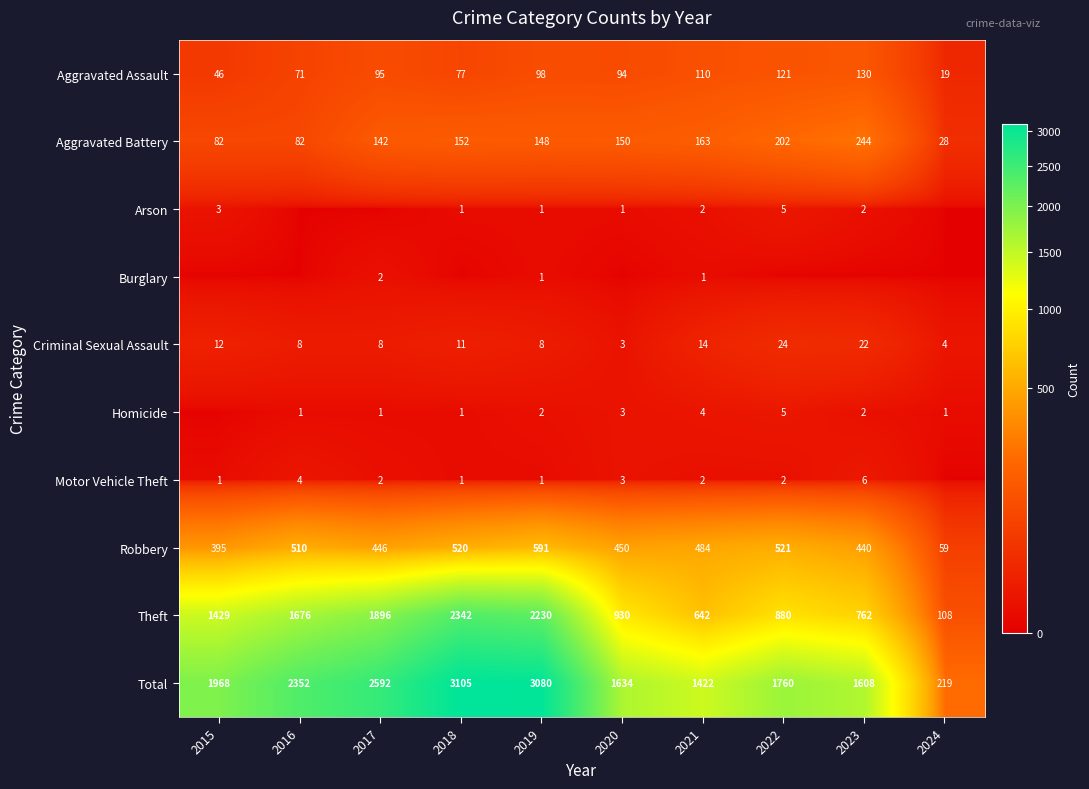

Is it true that Aggravated Battery equals 202 at 2022?

True